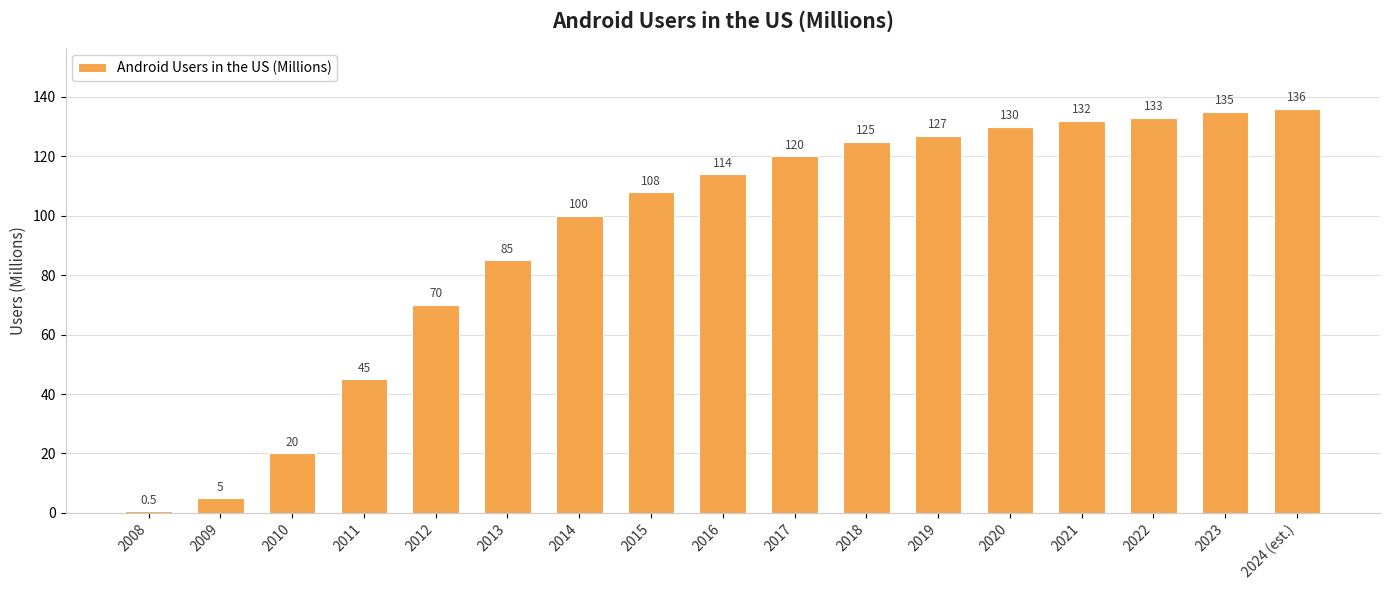

Is it true that the value at 2012 is 70.0?

True